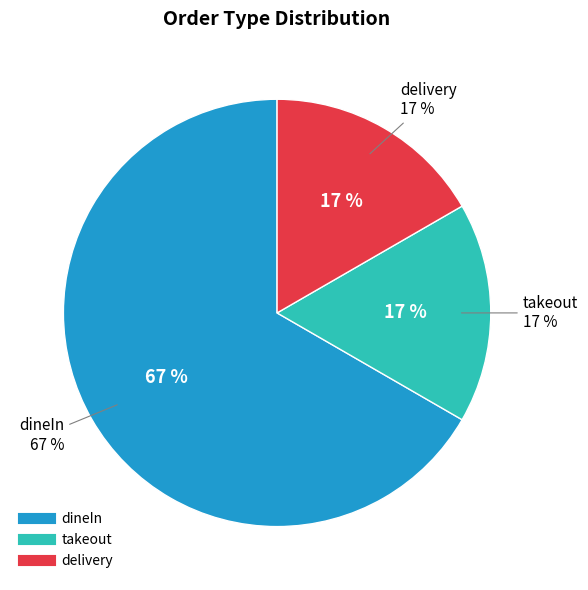

Is it true that takeout is 17% of the pie?

True